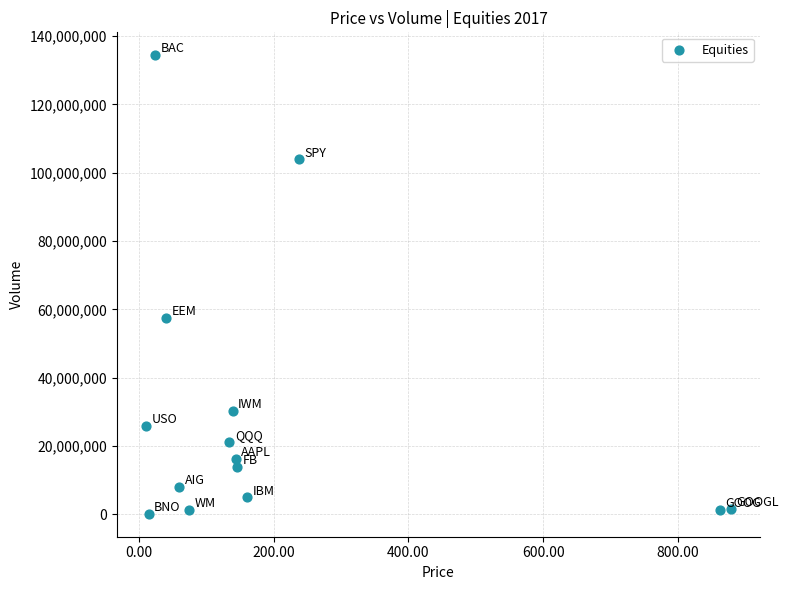

What is the range of Y values (max minus min)?

134288603